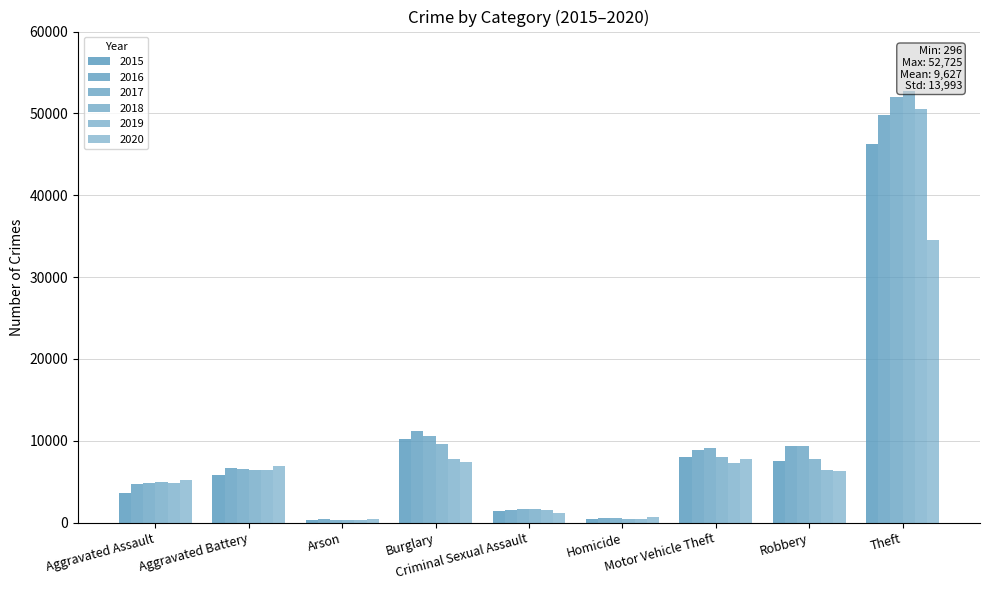

Rank the series at Motor Vehicle Theft from highest to lowest value.

2017, 2016, 2015, 2018, 2020, 2019